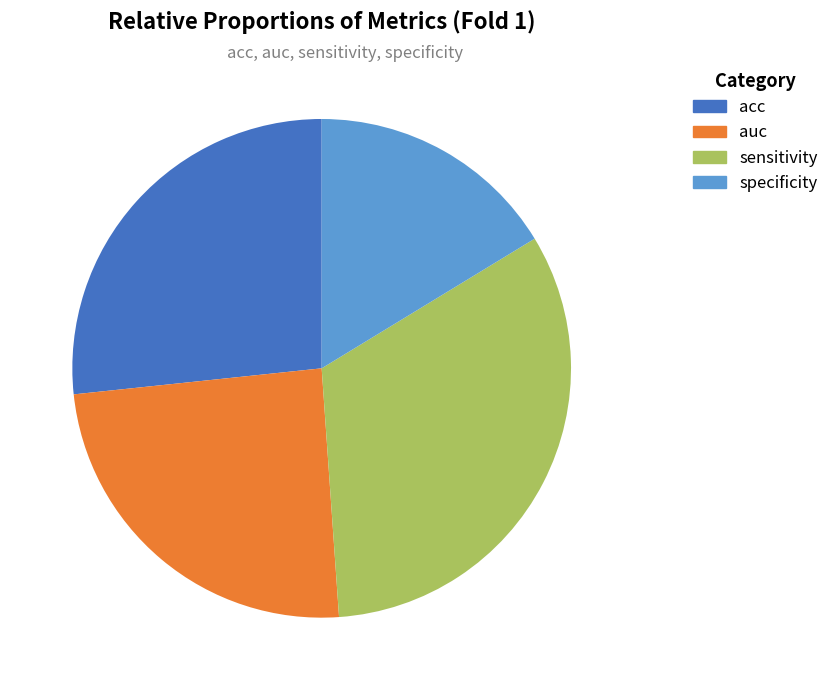

What is the smallest slice in the pie chart?

specificity